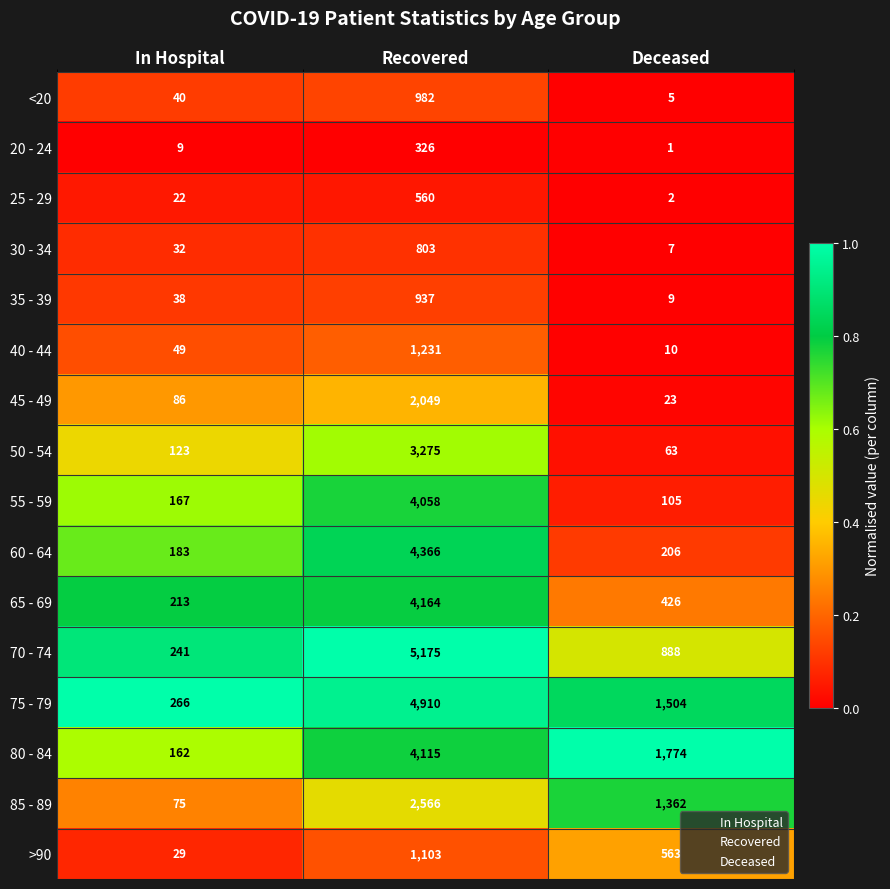

At which category is the sum across all series the highest?

Recovered